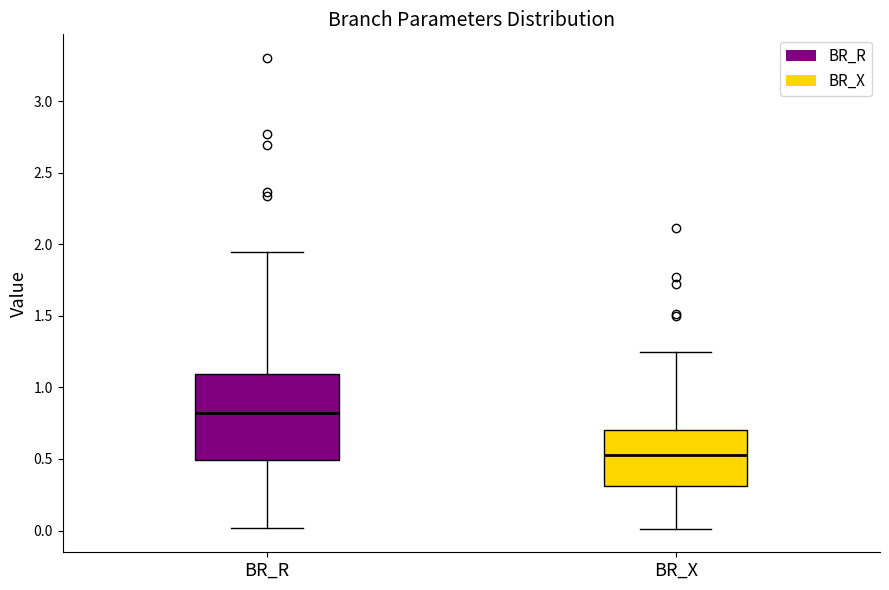

Reading left to right, read every box against the y-axis: the position of its median line, the range the box covers, and the ends of its whiskers. The values are not printed on the chart, so give them approximately, as read against the axis.

BR_R: median 0.80, box 0.50 to 1.10, whiskers 0.00 to 1.95
BR_X: median 0.55, box 0.30 to 0.70, whiskers 0.00 to 1.25